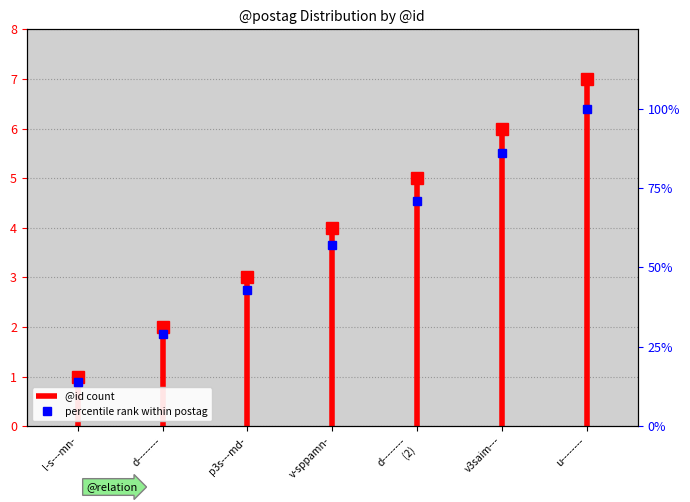

How many data points are less than 57?

3